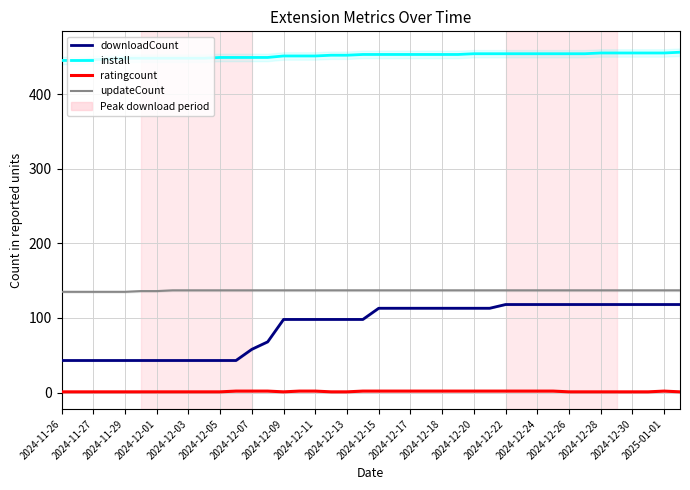

Is the value of install at 2024-12-15 greater than the value of downloadCount at 2024-12-03?

Yes